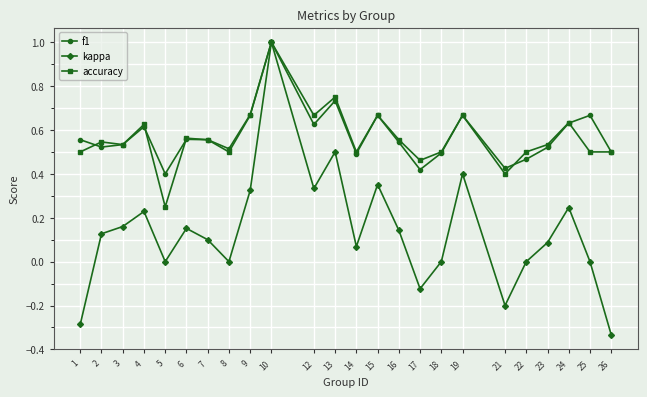

True or false: kappa has more than 0 points higher than both neighbors.

True